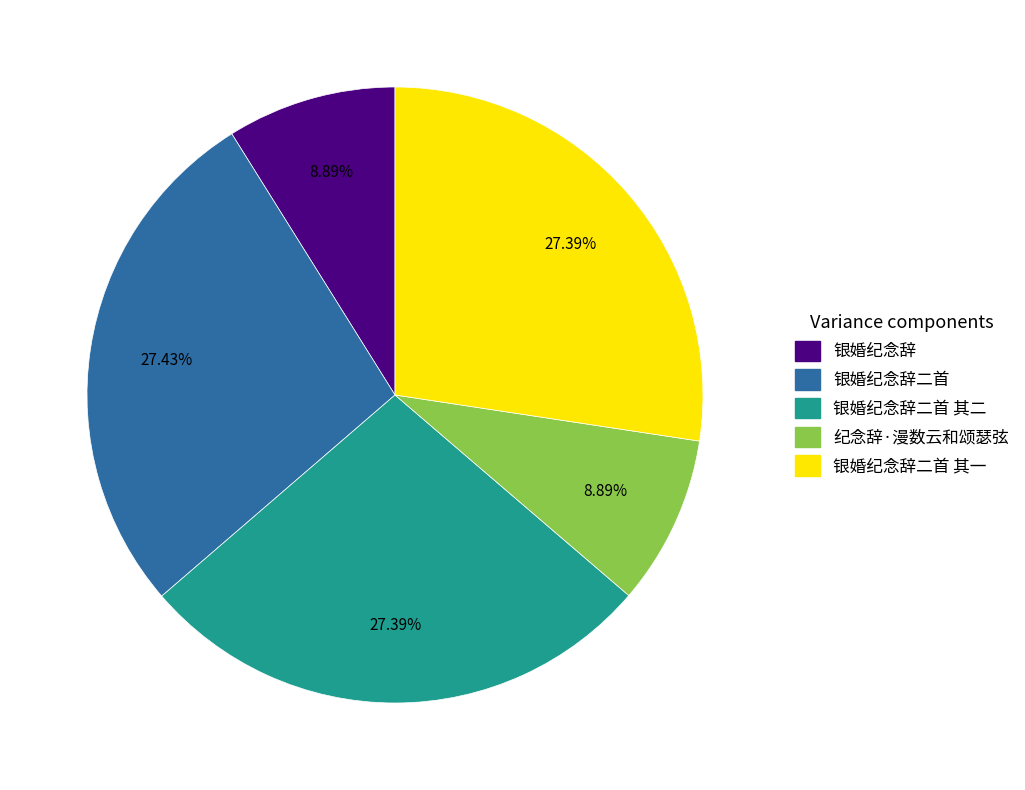

Combined, do 银婚纪念辞二首 其二 and 纪念辞·漫数云和颂瑟弦 account for over 50%?

No